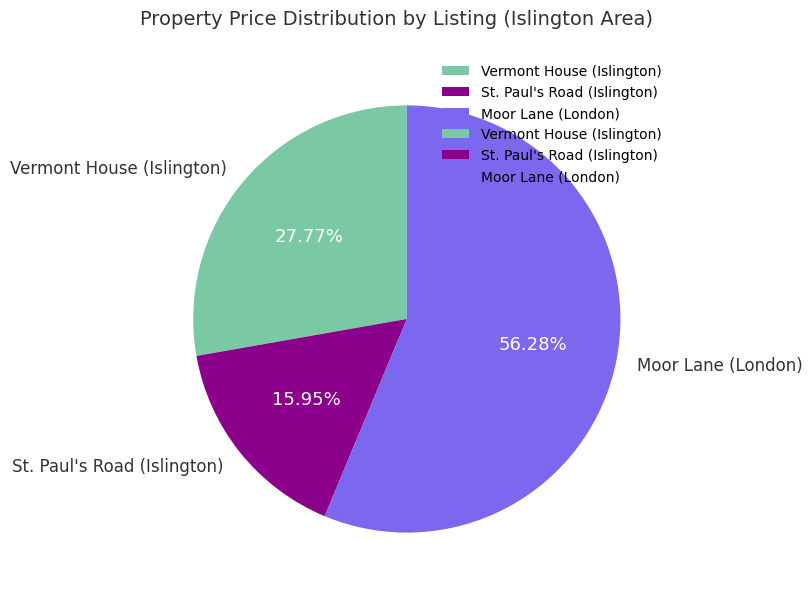

To the nearest percent, what percentage of the pie is St. Paul's Road (Islington)?

16%